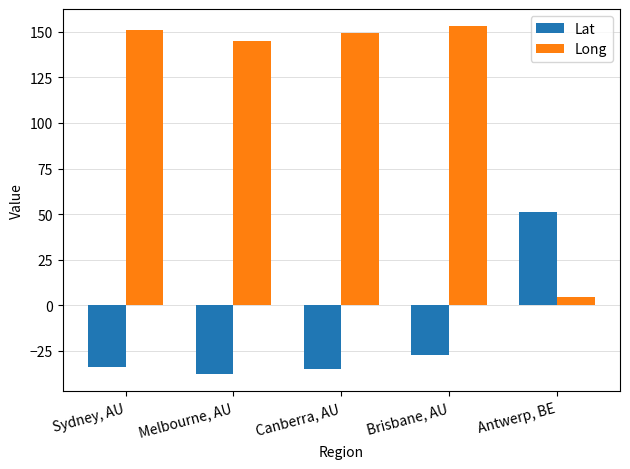

Where is Lat nearest to the value 6?

Brisbane, AU